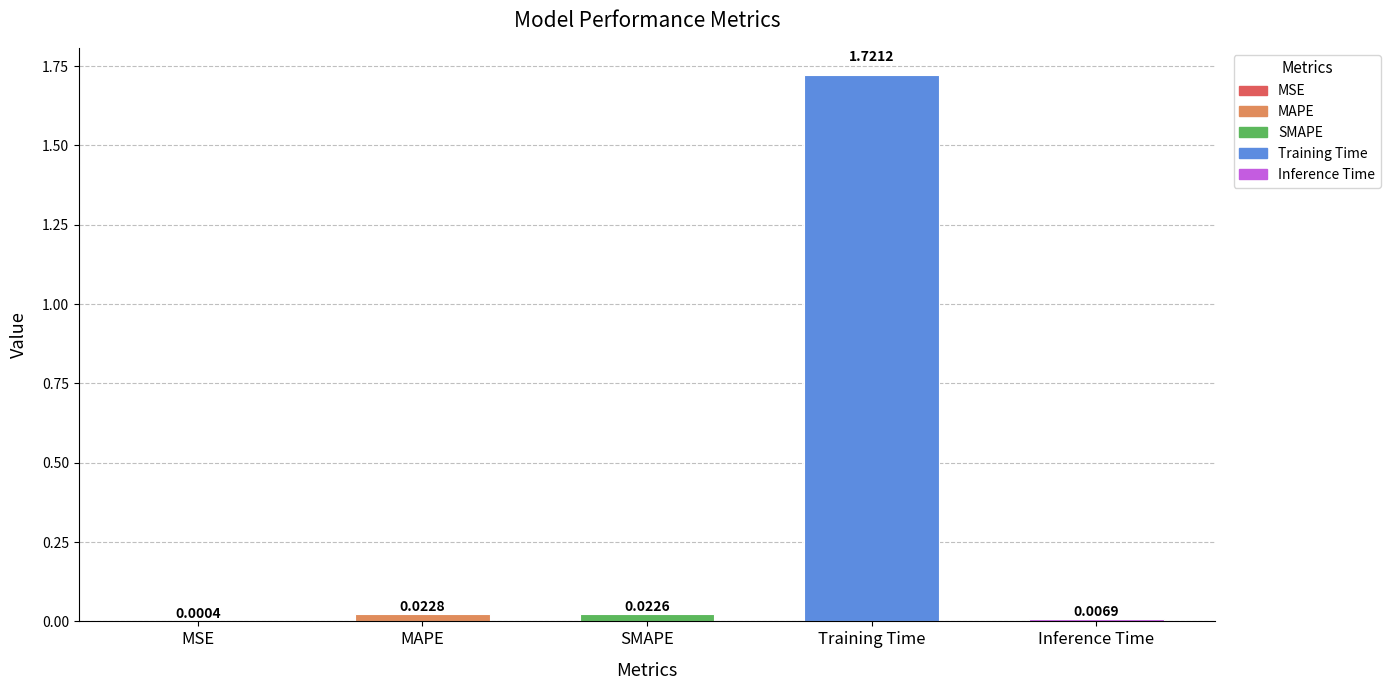

What is the sum of all values?

1.8